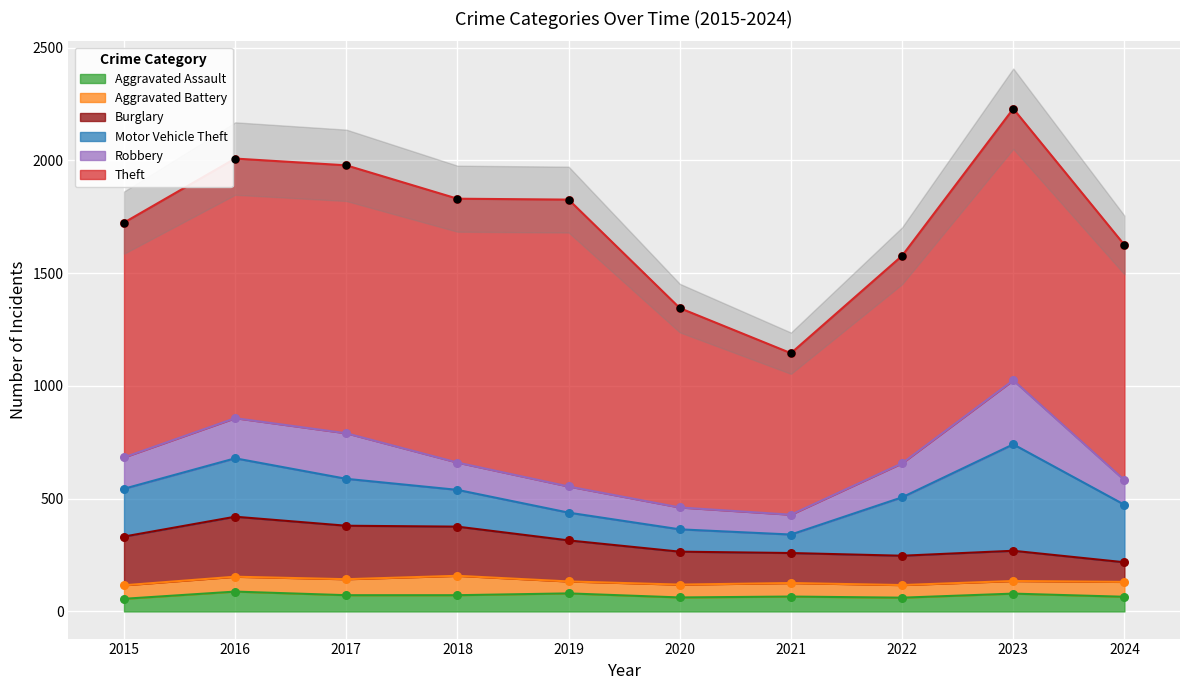

What are all the series names shown in the legend?

Aggravated Assault, Aggravated Battery, Burglary, Motor Vehicle Theft, Robbery, Theft